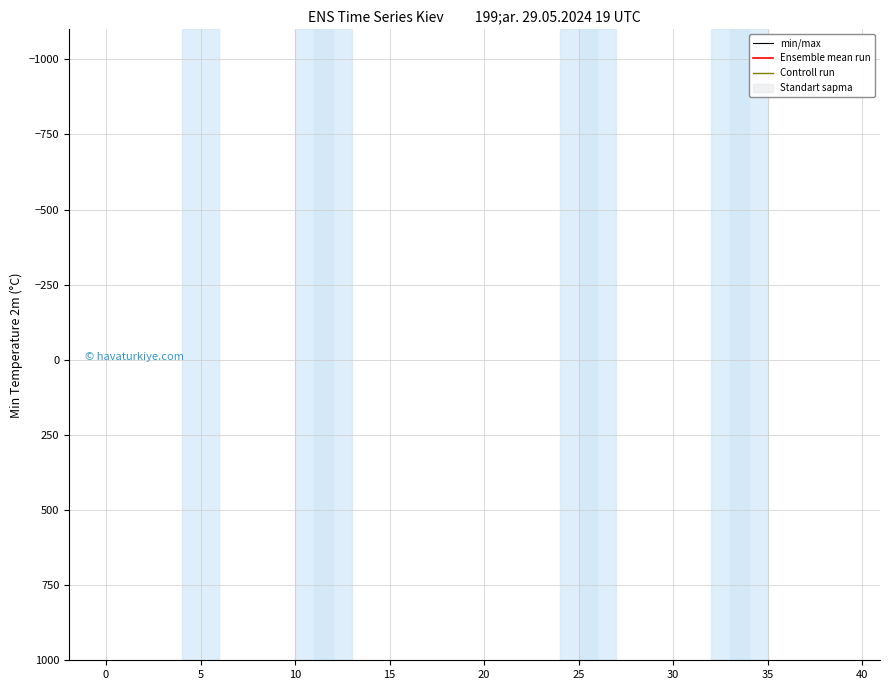

Is the value of Ensemble mean run at 20 greater than the value of min/max at 15?

Yes